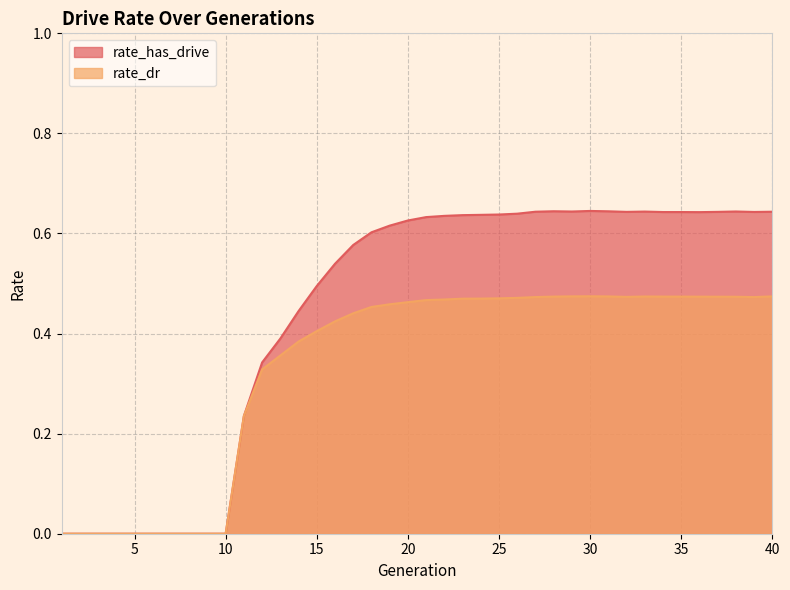

What is the total value across all series at 31?

1.1